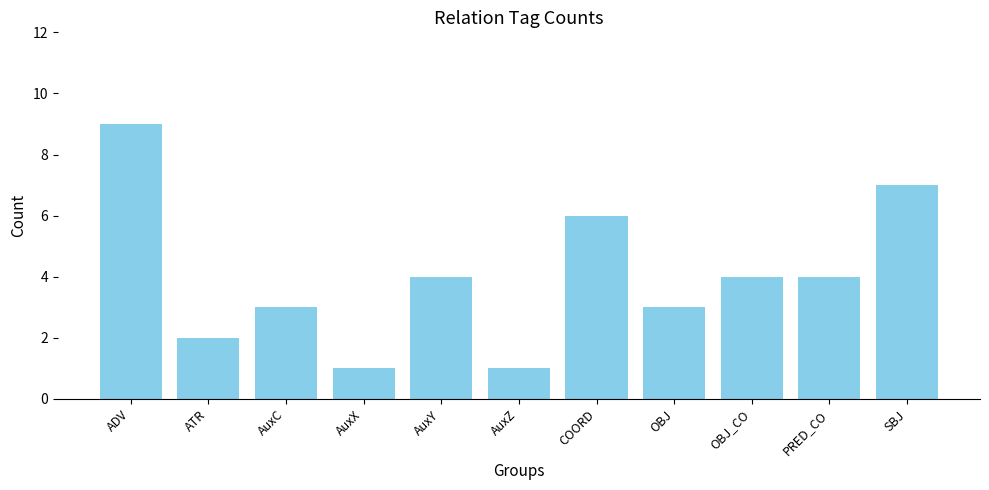

What is the label of the 8th bar from the right?

AuxX